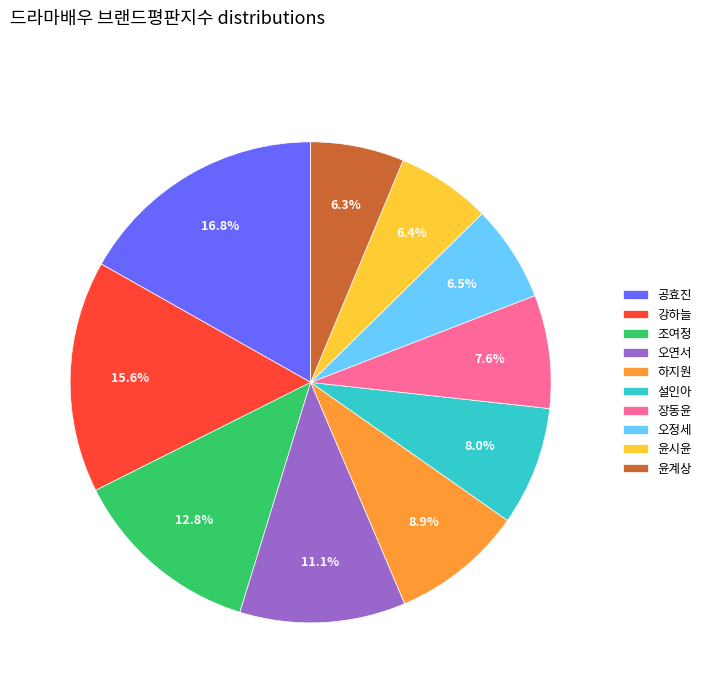

Between 조여정 and 윤계상, which is larger?

조여정